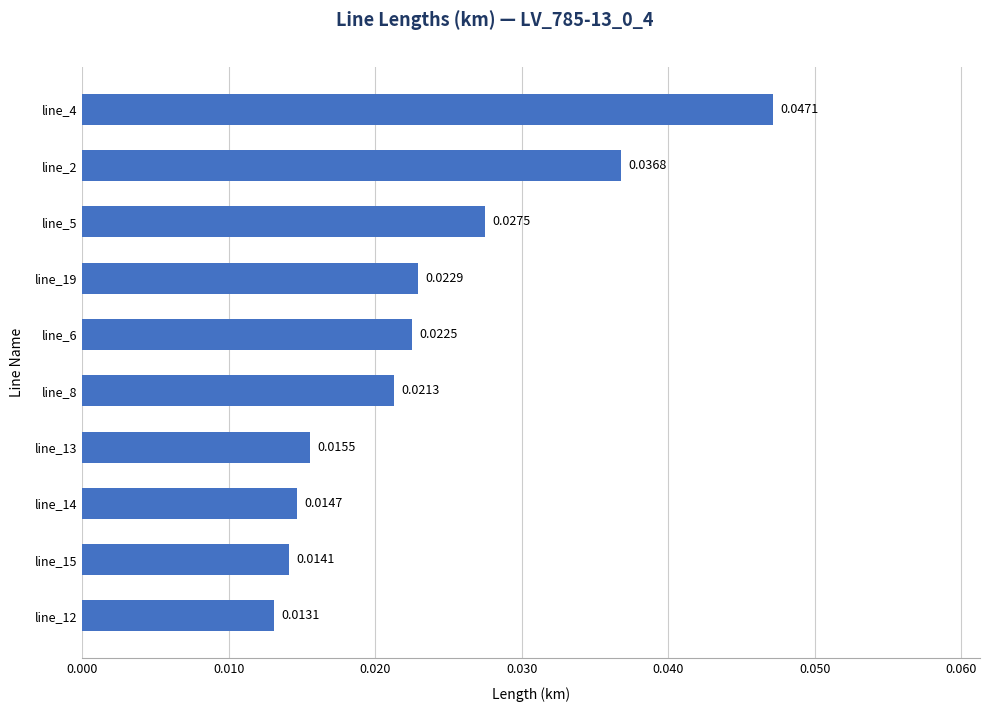

Rank the categories by value from lowest to highest.

line_12, line_15, line_14, line_13, line_8, line_6, line_19, line_5, line_2, line_4